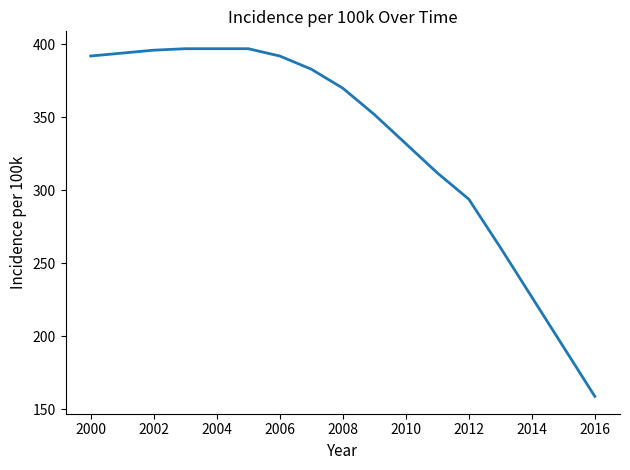

What is the difference between the maximum and minimum values?

238